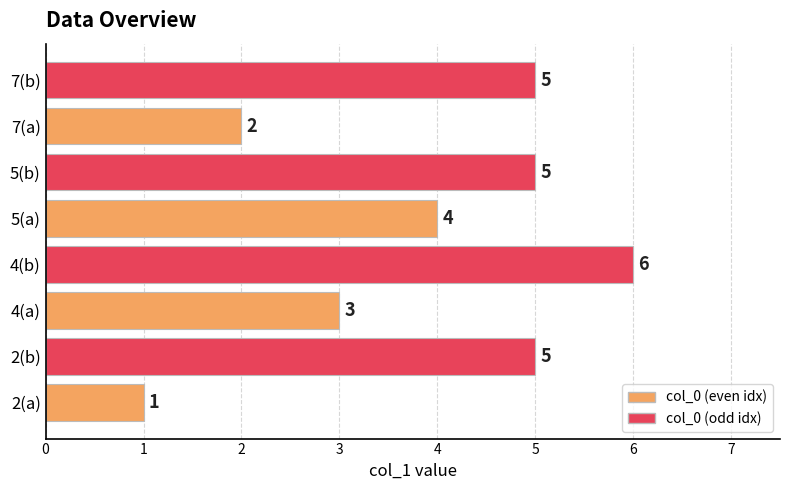

How many categories are shown in the chart?

8